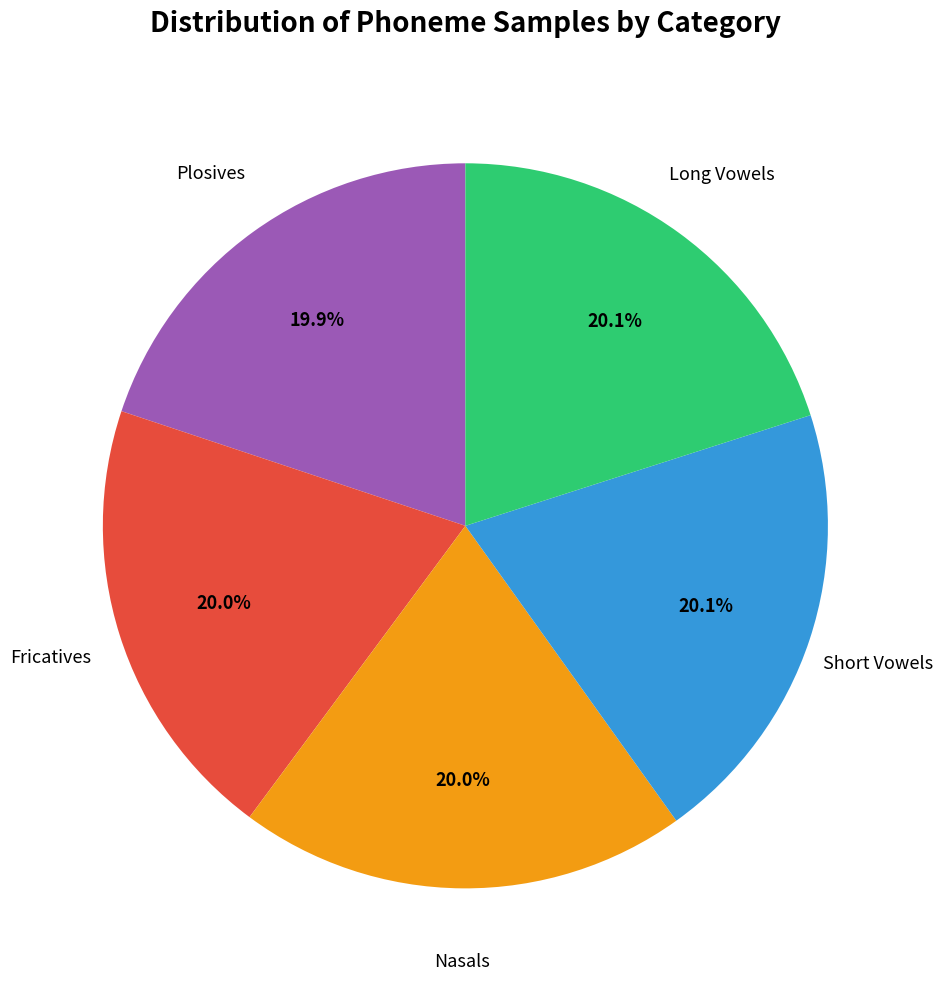

Approximately how many times larger is the value at Short Vowels compared to Long Vowels?

1.0